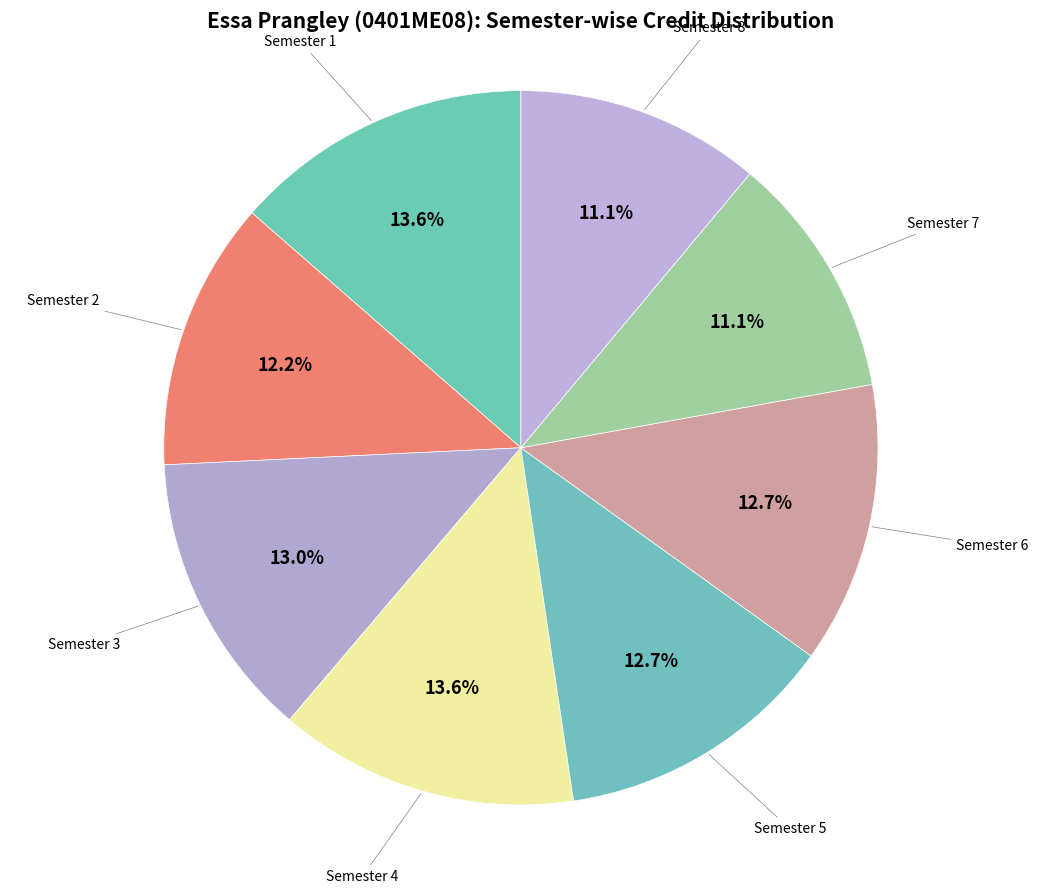

Is there any slice that represents more than half of the pie?

No